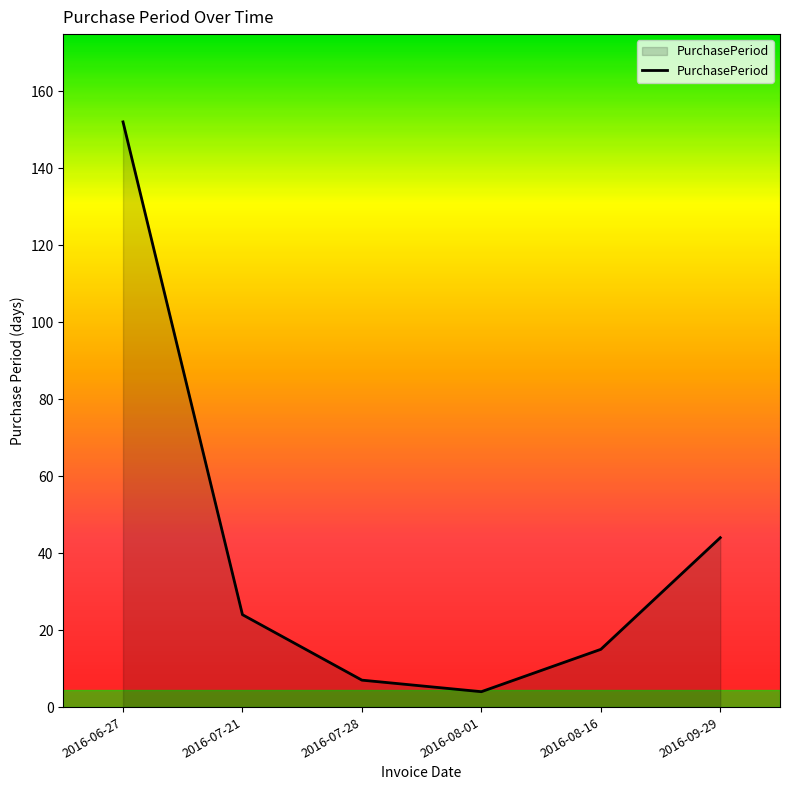

Does the chart have visible grid lines?

No